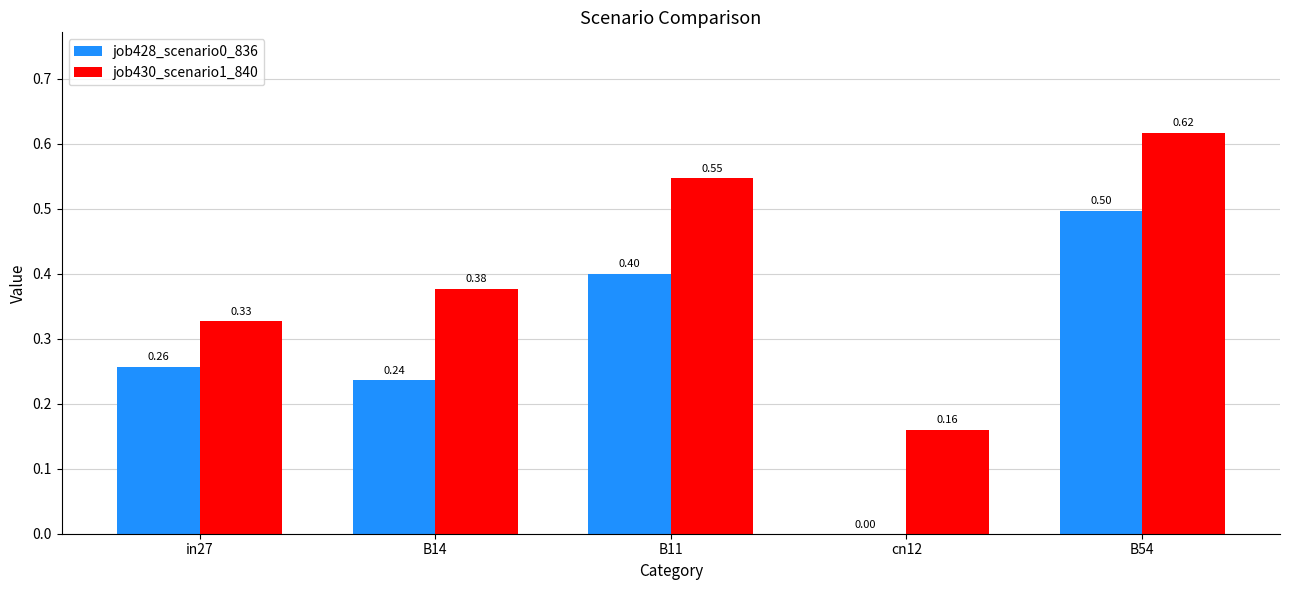

What is the spread (max minus min) of values at B54?

0.1